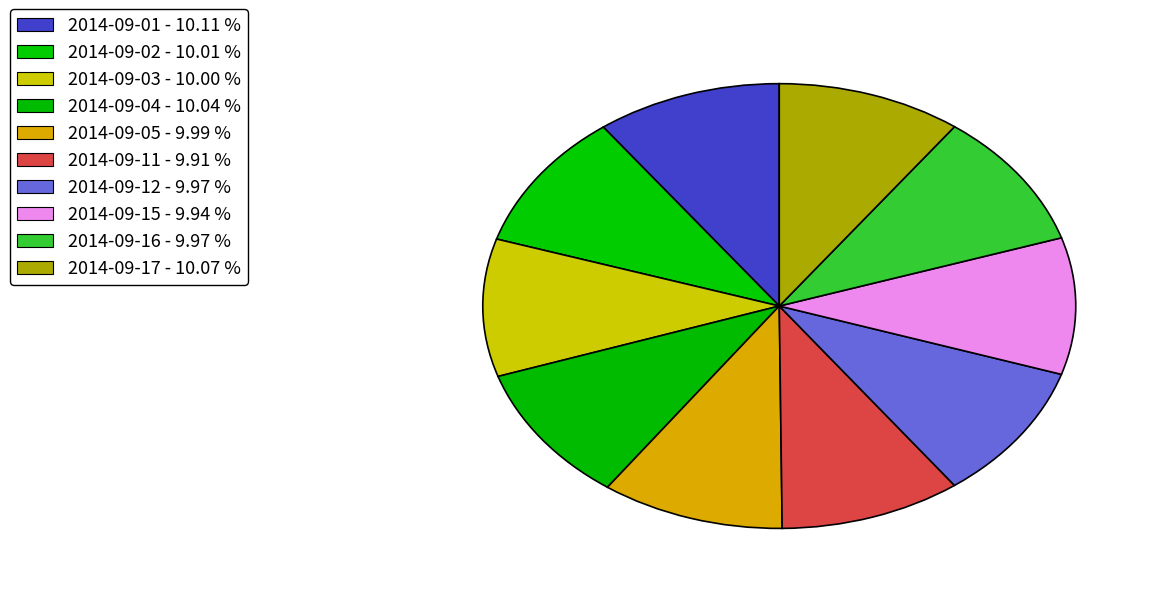

How many slices are in this pie chart?

10